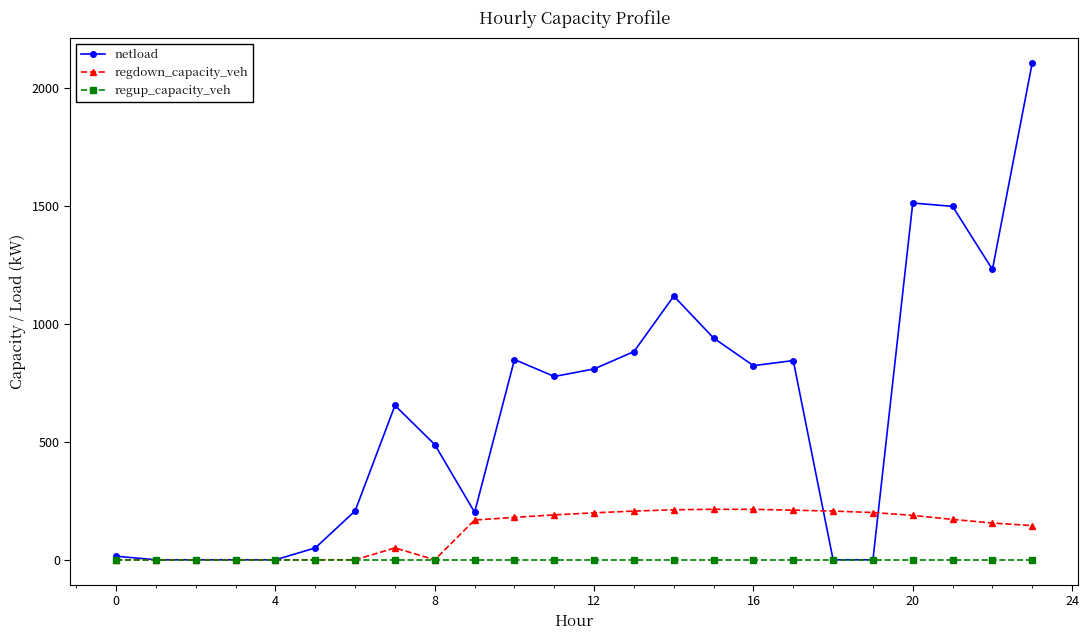

Which series has the widest spread of values?

netload